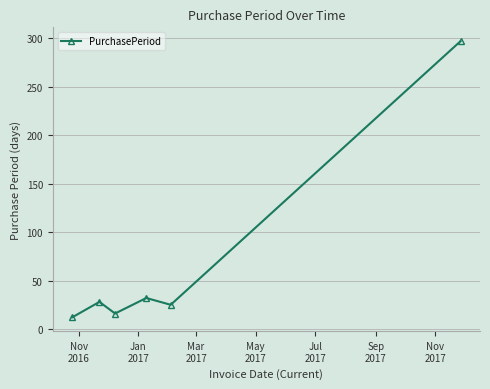

What is the average value?

68